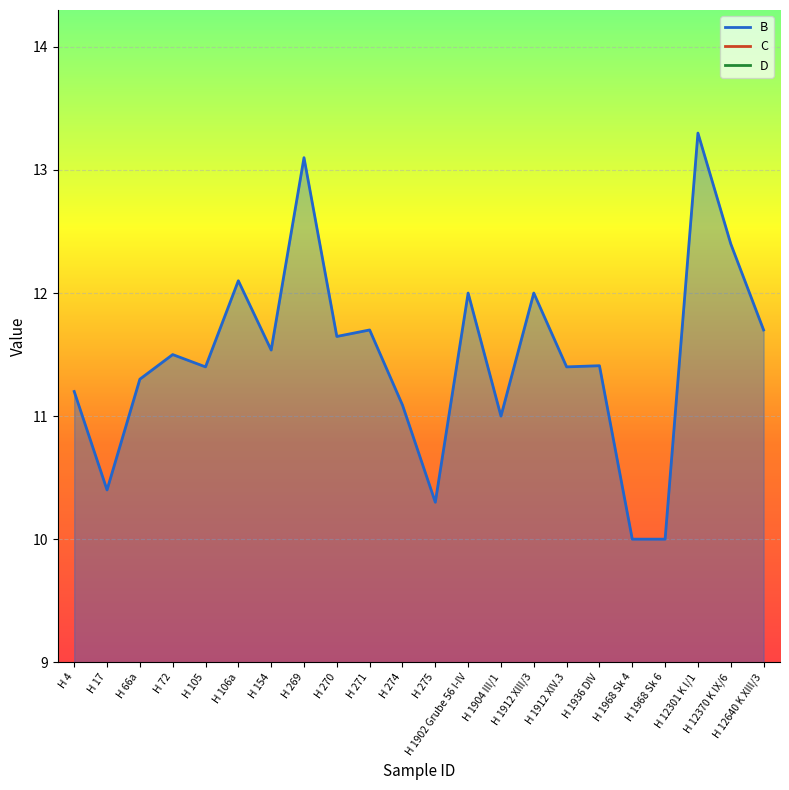

What is the total value across all series at H 4?

-9.7